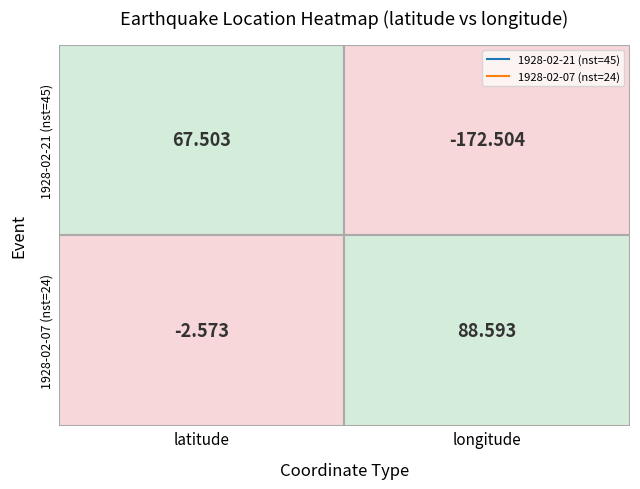

Is the value of 1928-02-07T00:01:41.000Z at longitude greater than the value of 1928-02-21T19:49:07.000Z at latitude?

Yes